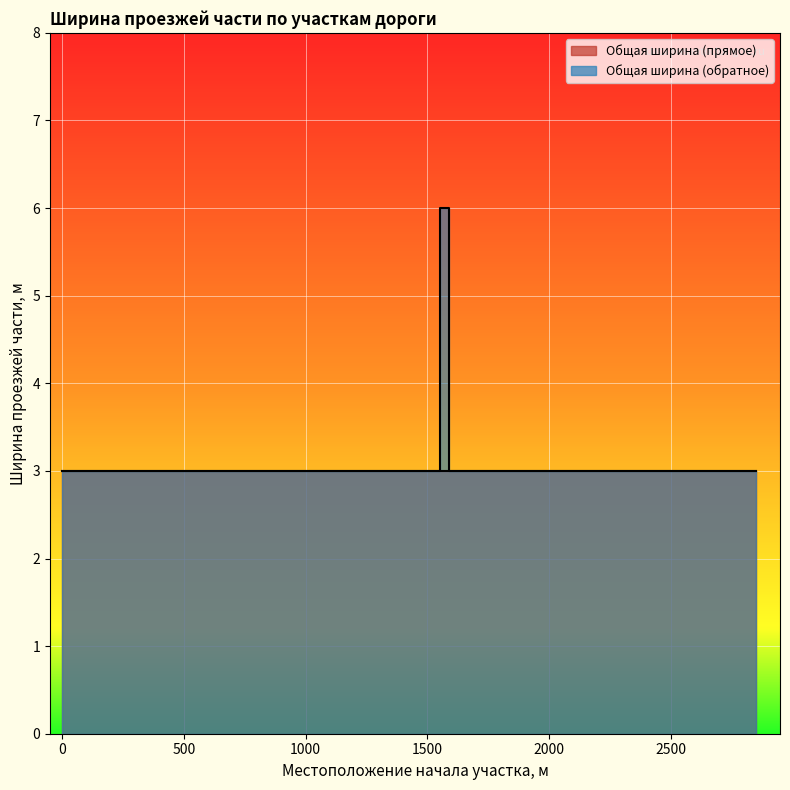

What is the value of the Общая ширина (обратное) point at the 2nd from the left?

6